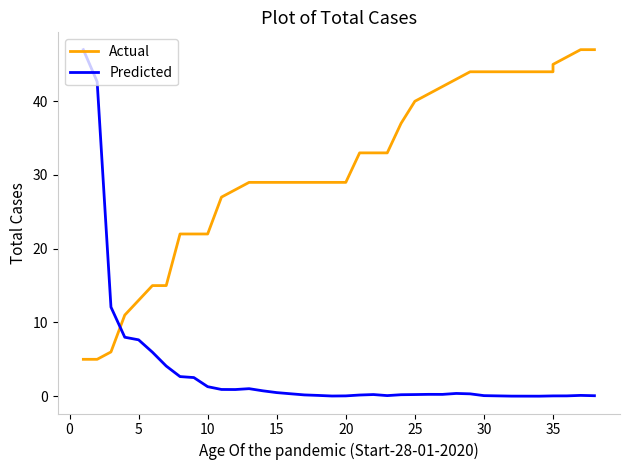

What is the highest value of the Actual series?

47.0